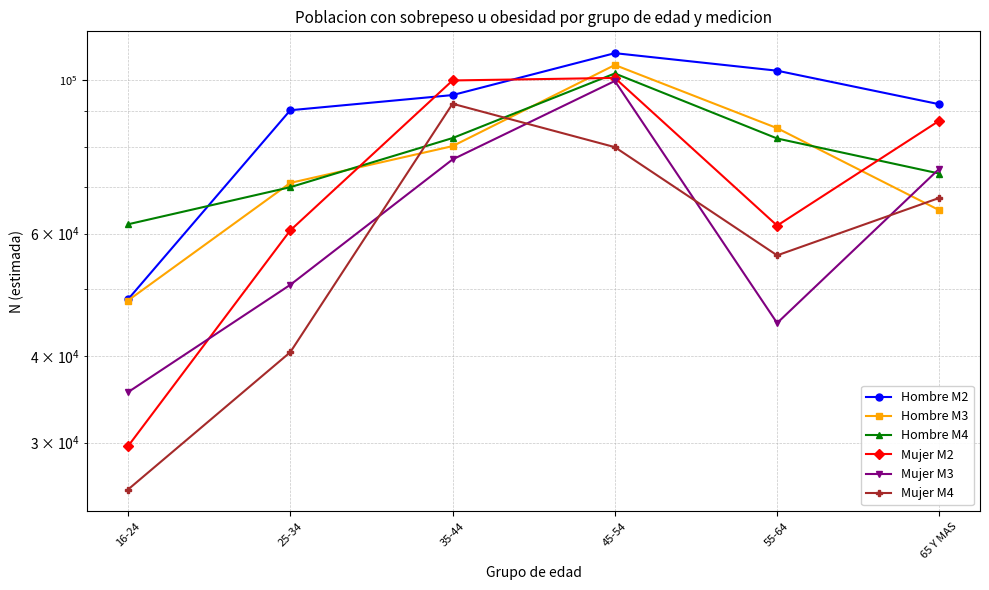

Between 25-34 and 65 Y MAS, which series saw the biggest shift?

Mujer M4